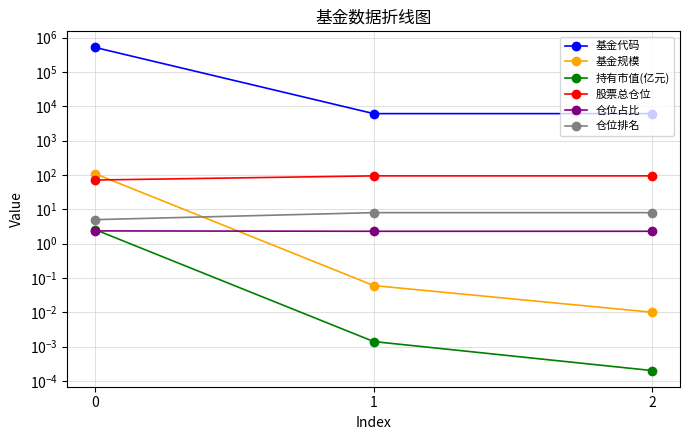

The value of 基金规模 at 1 is 0.1. True or false?

False